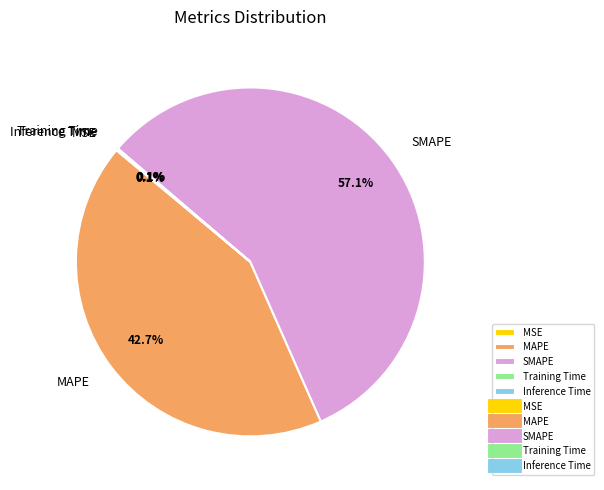

Which category accounts for the majority?

SMAPE